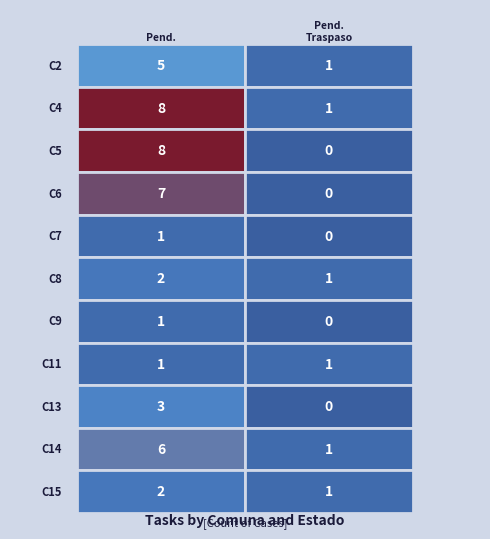

Which has a higher value, 7 or 8?

8